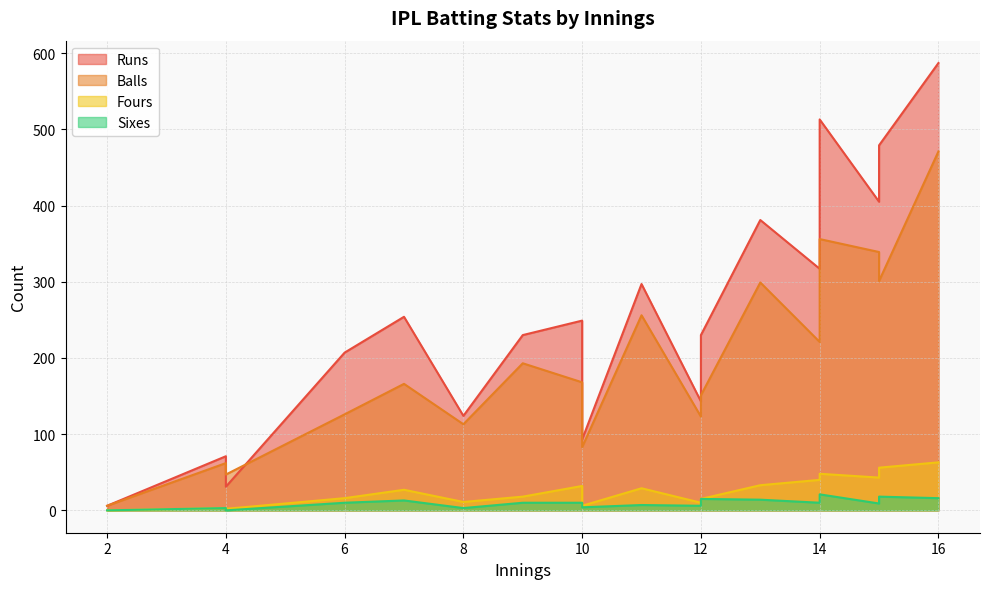

The value of Sixes at 8 is 2. True or false?

False